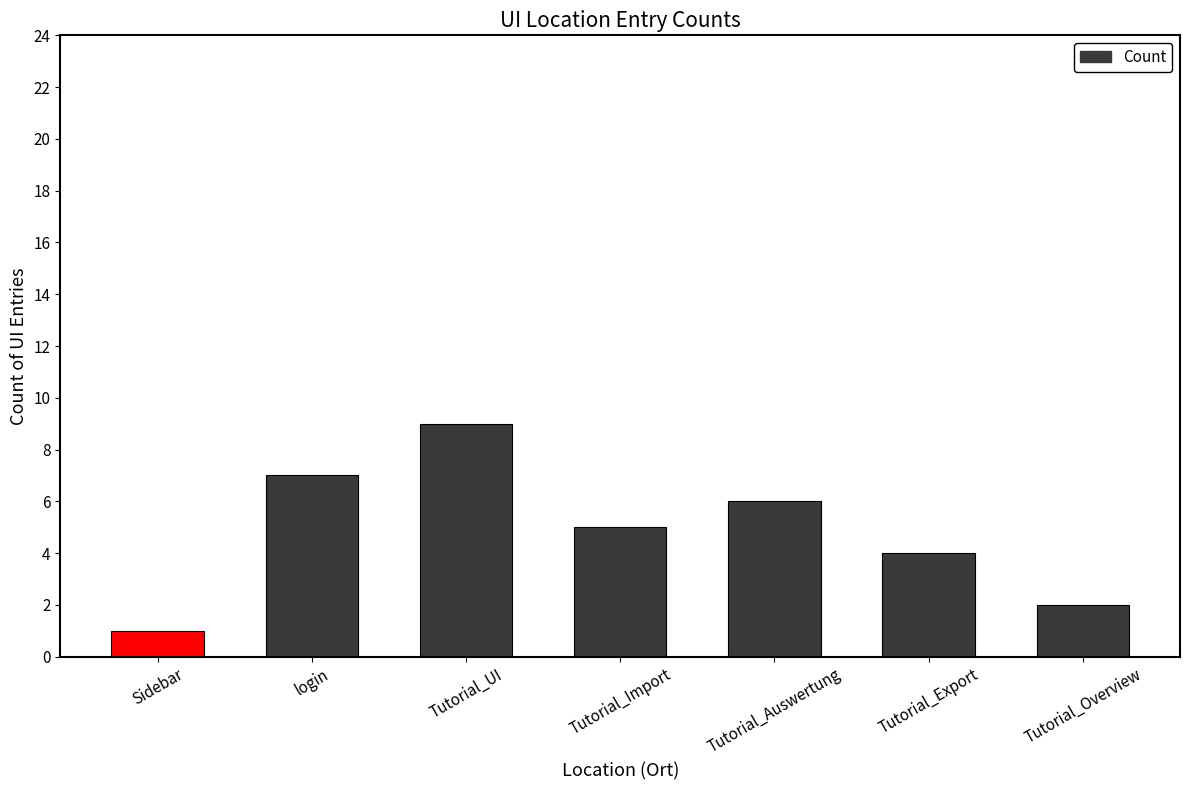

Rank the categories by value from highest to lowest.

Tutorial_UI, login, Tutorial_Auswertung, Tutorial_Import, Tutorial_Export, Tutorial_Overview, Sidebar